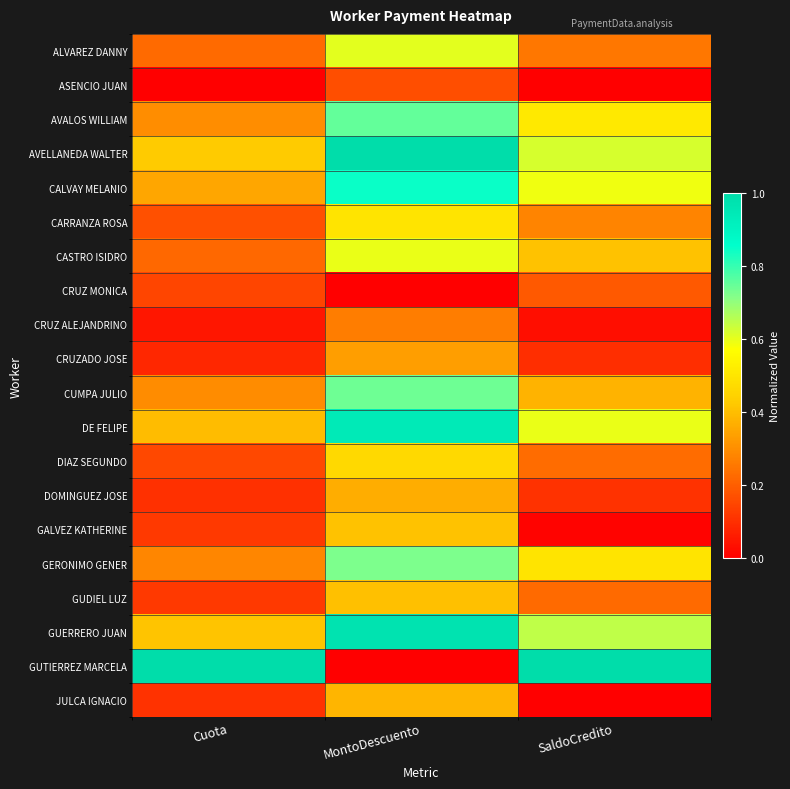

What is the difference between the highest and lowest values at Cuota?

1.0